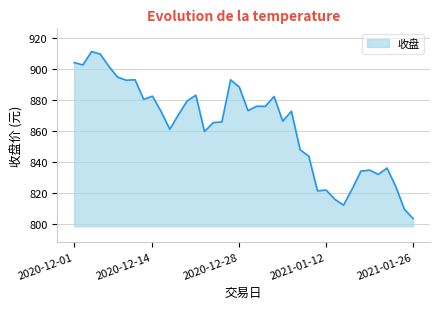

What is the maximum value shown in the chart?

911.2